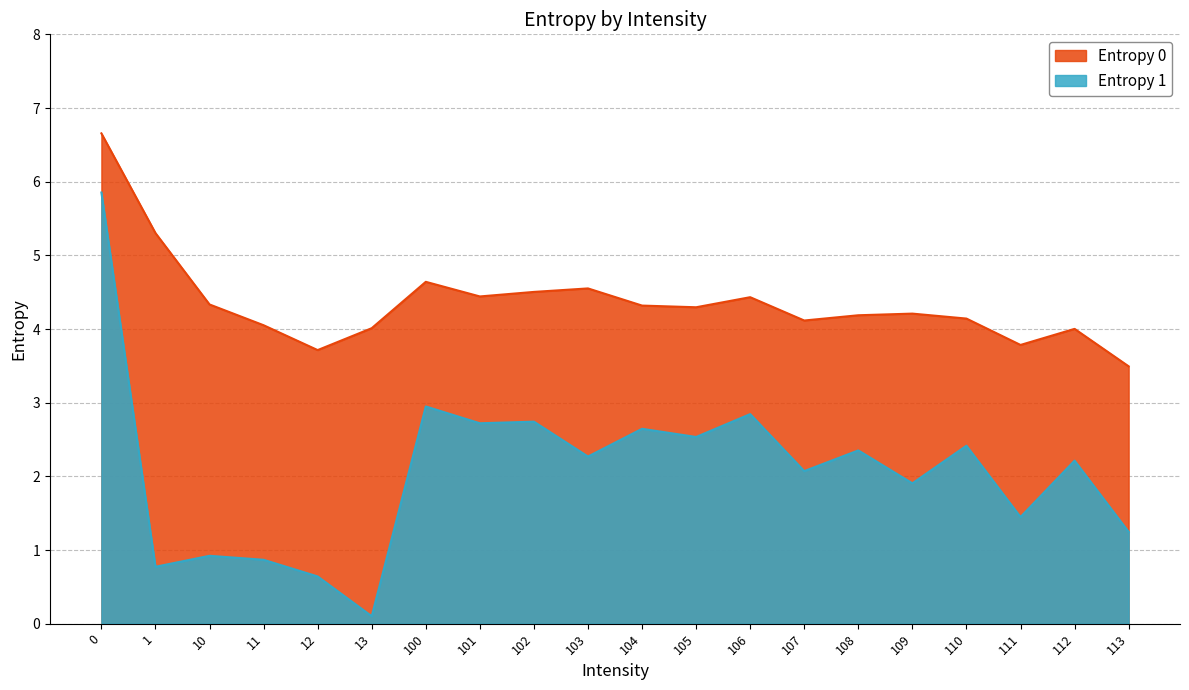

True or false: Entropy 1 and Entropy 0 cross at least once.

False